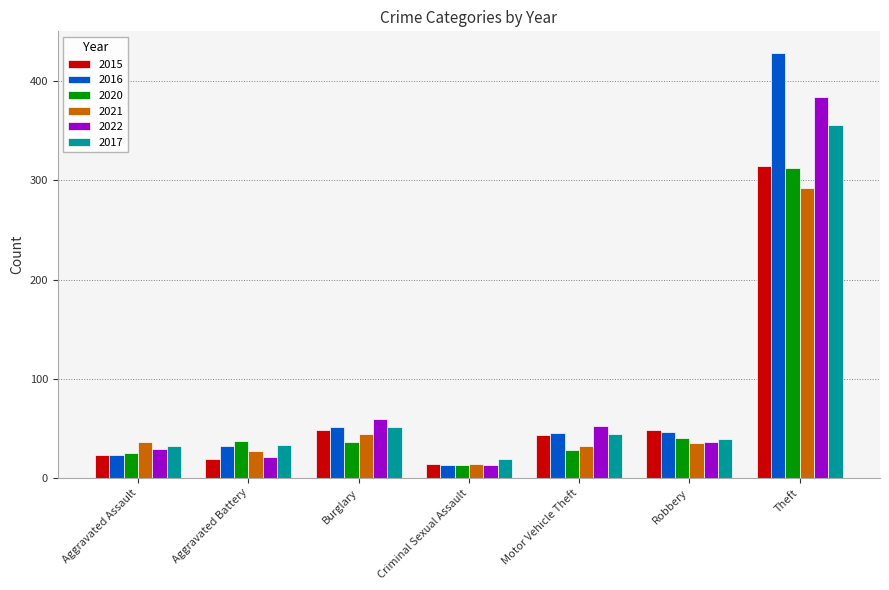

What is the difference between the 2017 values at Motor Vehicle Theft and Theft?

312